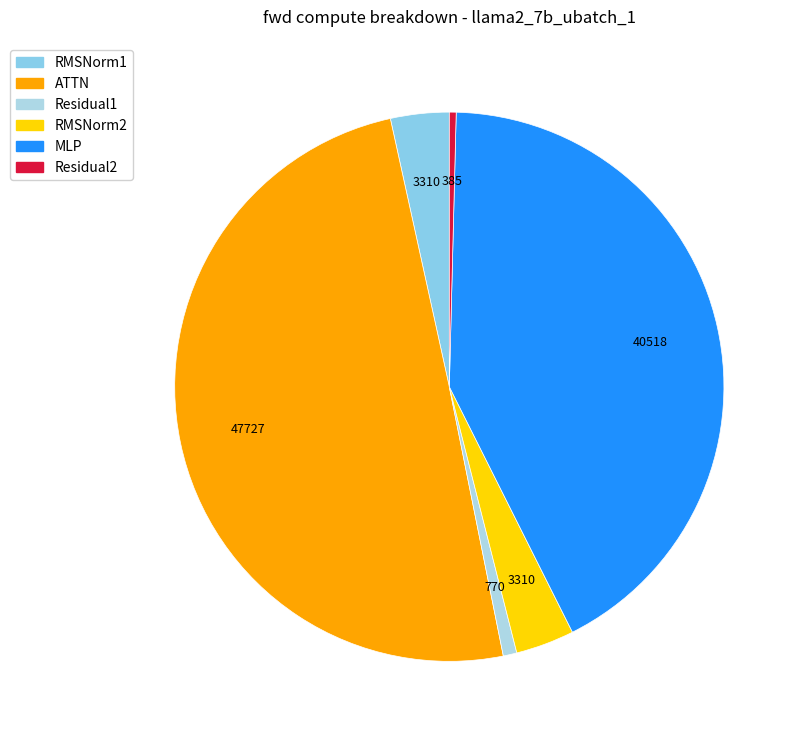

What is the smallest slice in the pie chart?

Residual2